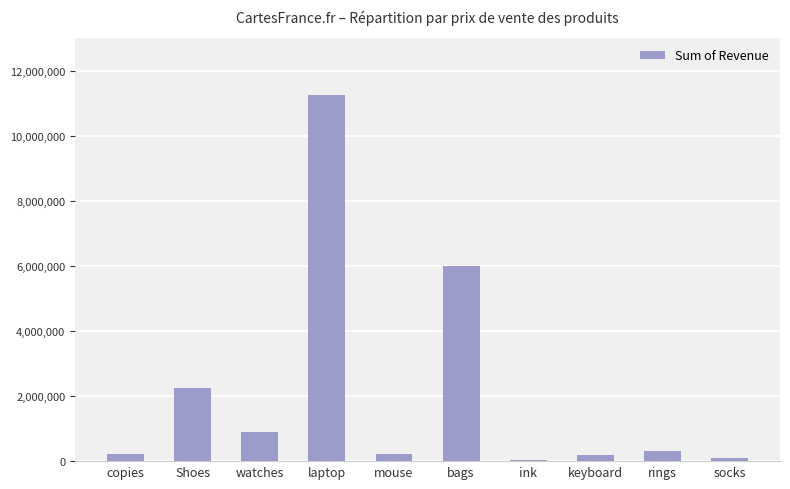

What is the difference between the values at keyboard and bags?

5820000